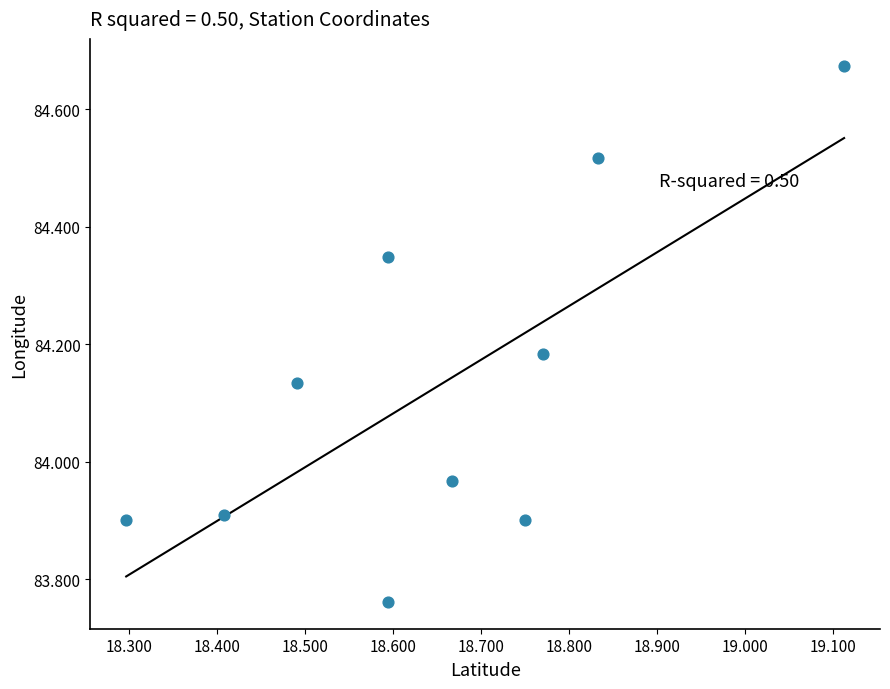

What is the range of X values (max minus min)?

0.8